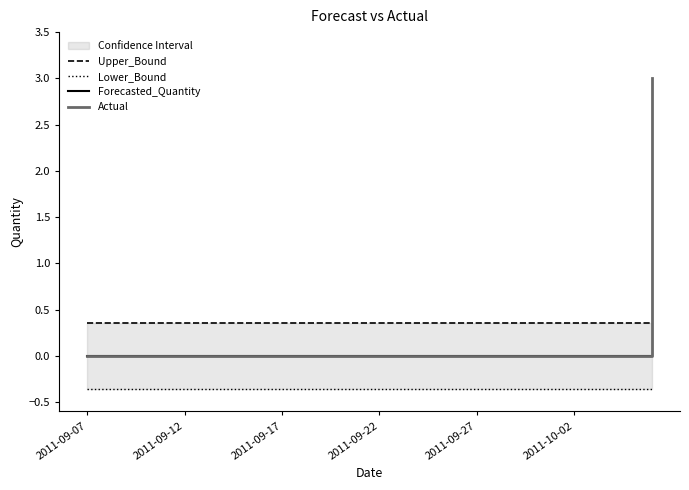

What is the label of the 6th point from the right?

24